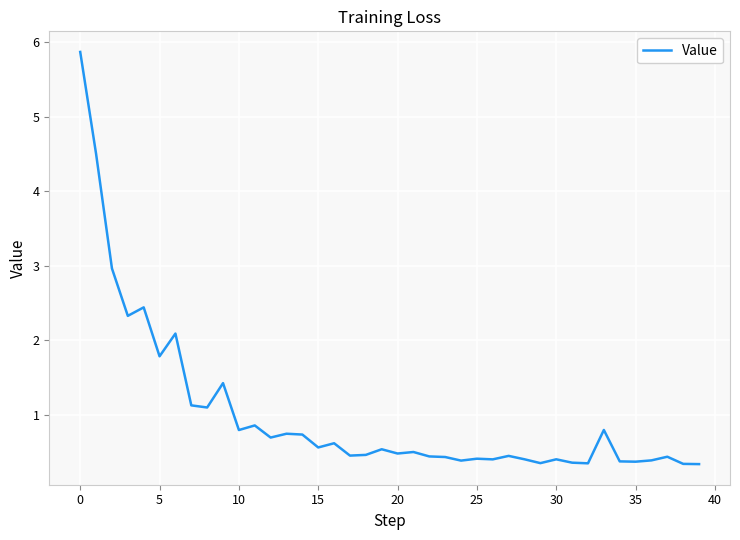

How many distinct data groups are displayed?

1